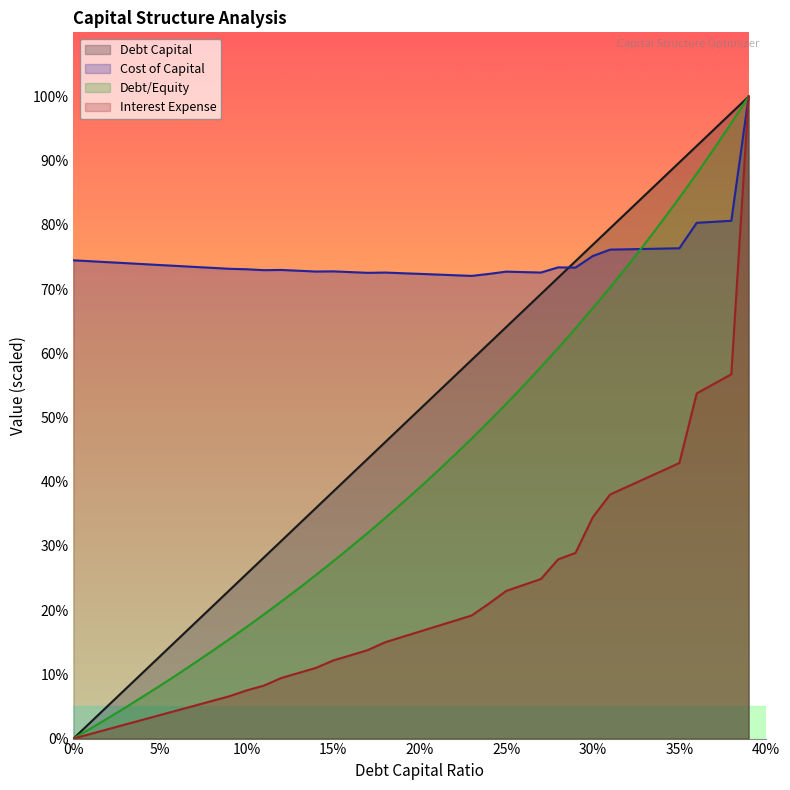

Which label corresponds to the largest value in the chart?

0.39